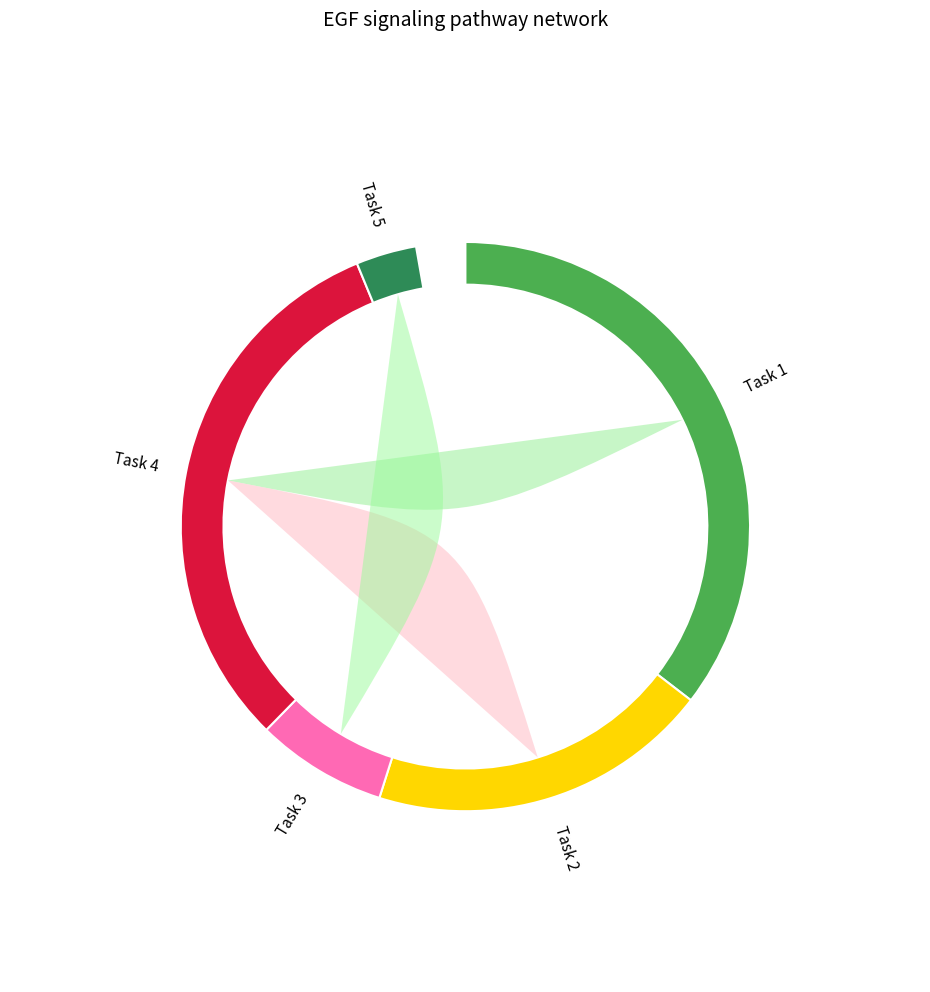

To the nearest percent, what is the difference between the largest and smallest slice percentages?

32%